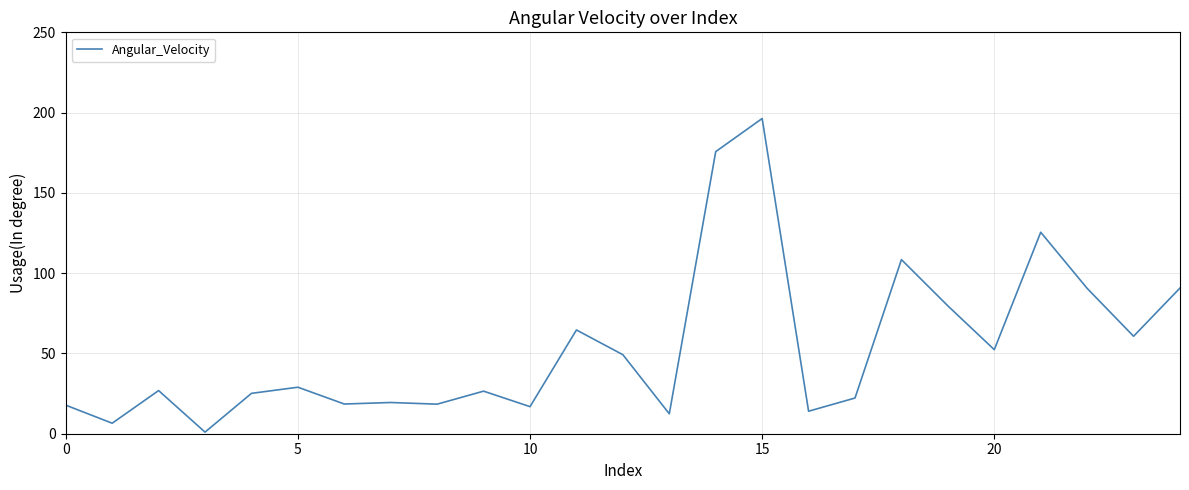

What is the maximum value shown in the chart?

196.3